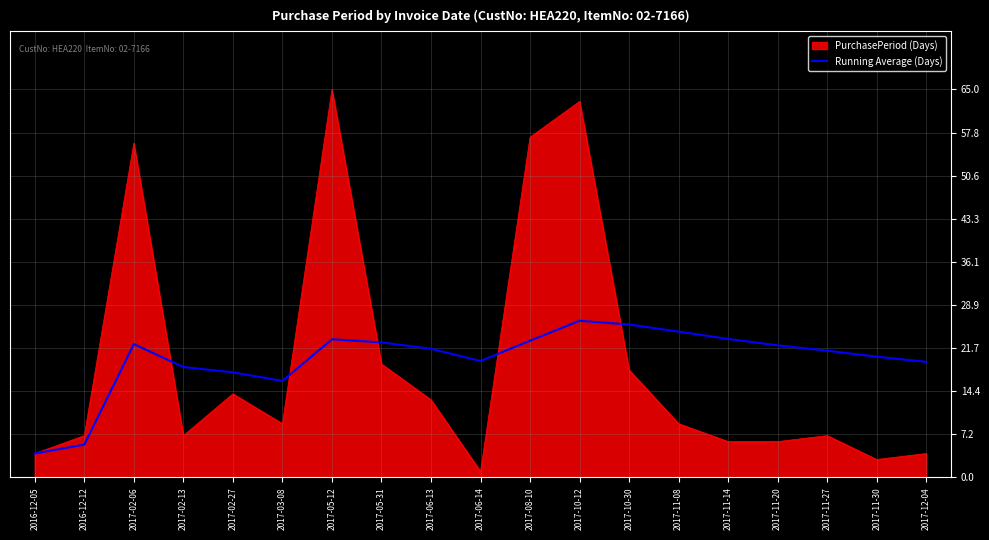

What position from the right is 2017-02-06?

17